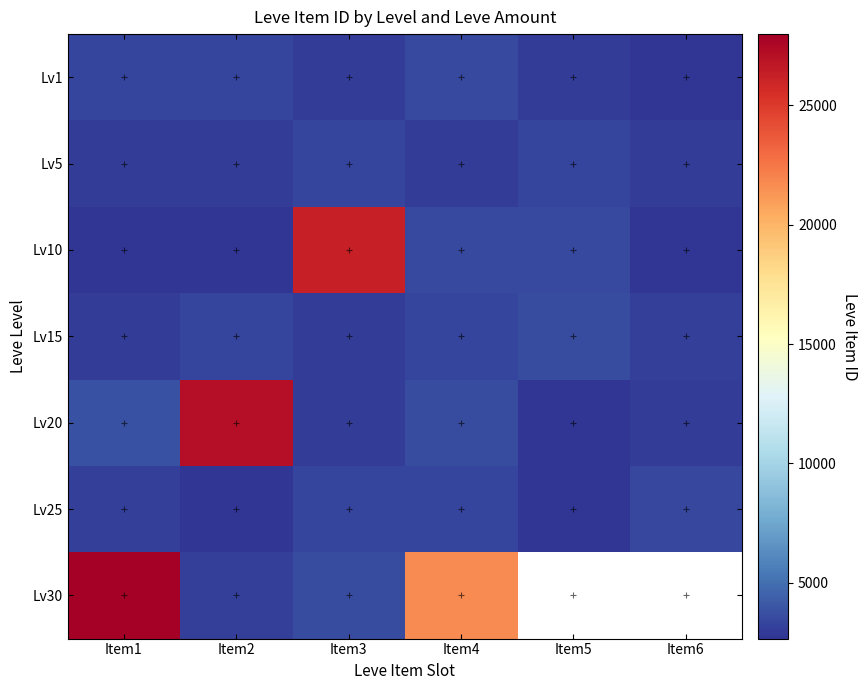

List the labels in order of Lv15 value, largest first.

Item5, Item2, Item4, Item6, Item3, Item1